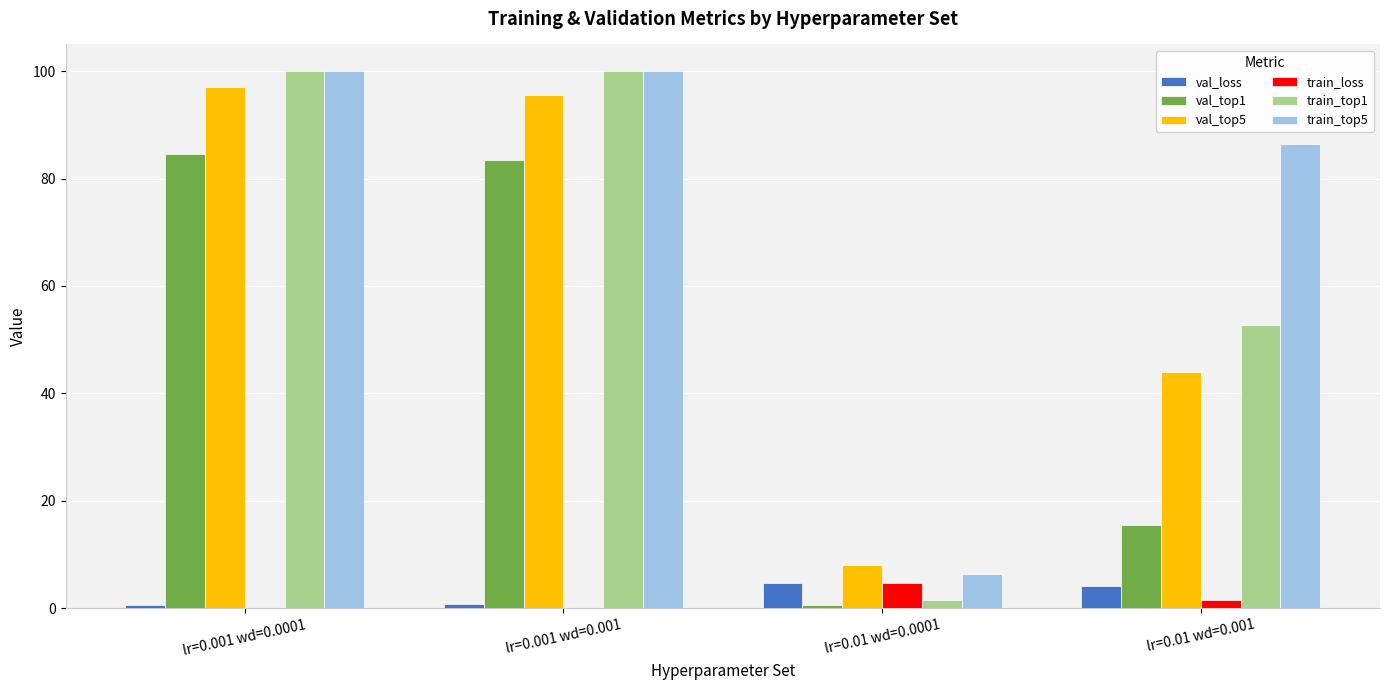

How many data points in train_loss are above 1?

2